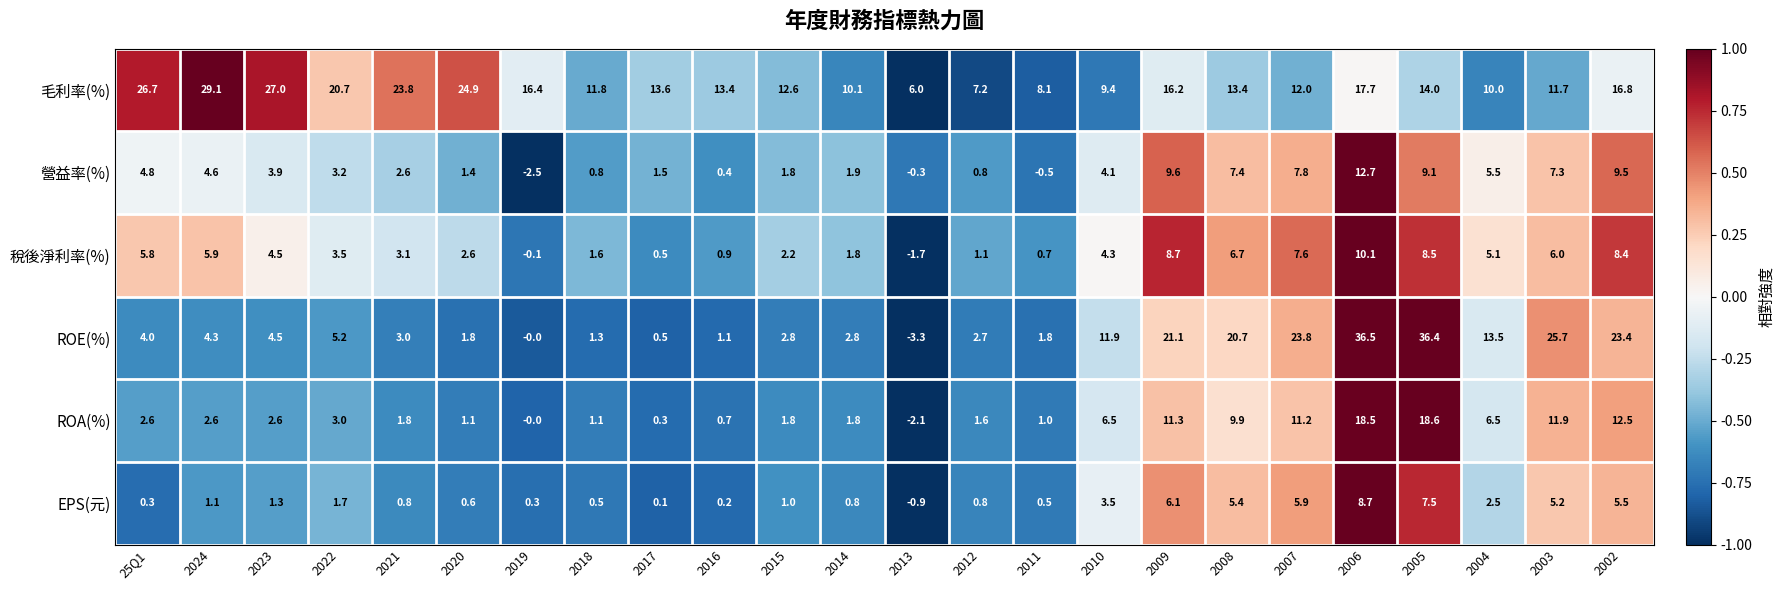

What is the smallest value displayed?

-3.3